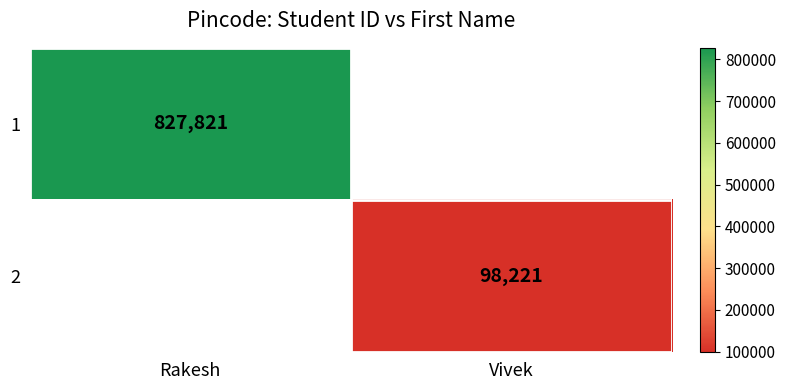

Is it true that 2 equals 98221 at Vivek?

True